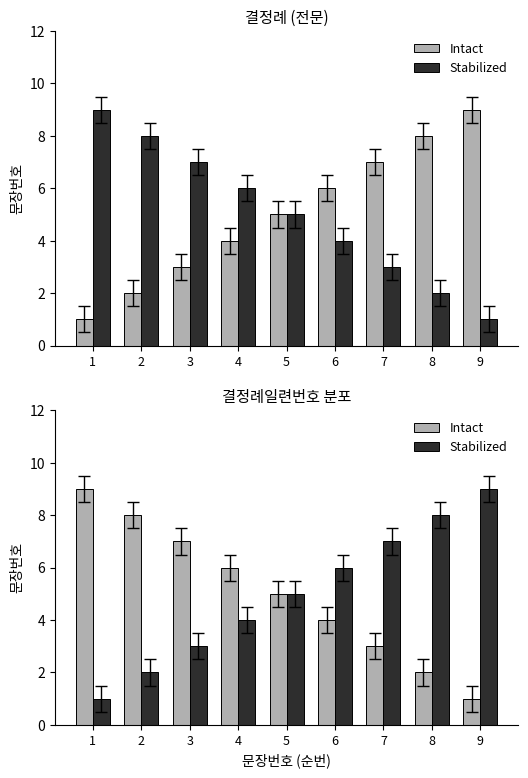

What is the average value of the Intact series?

5